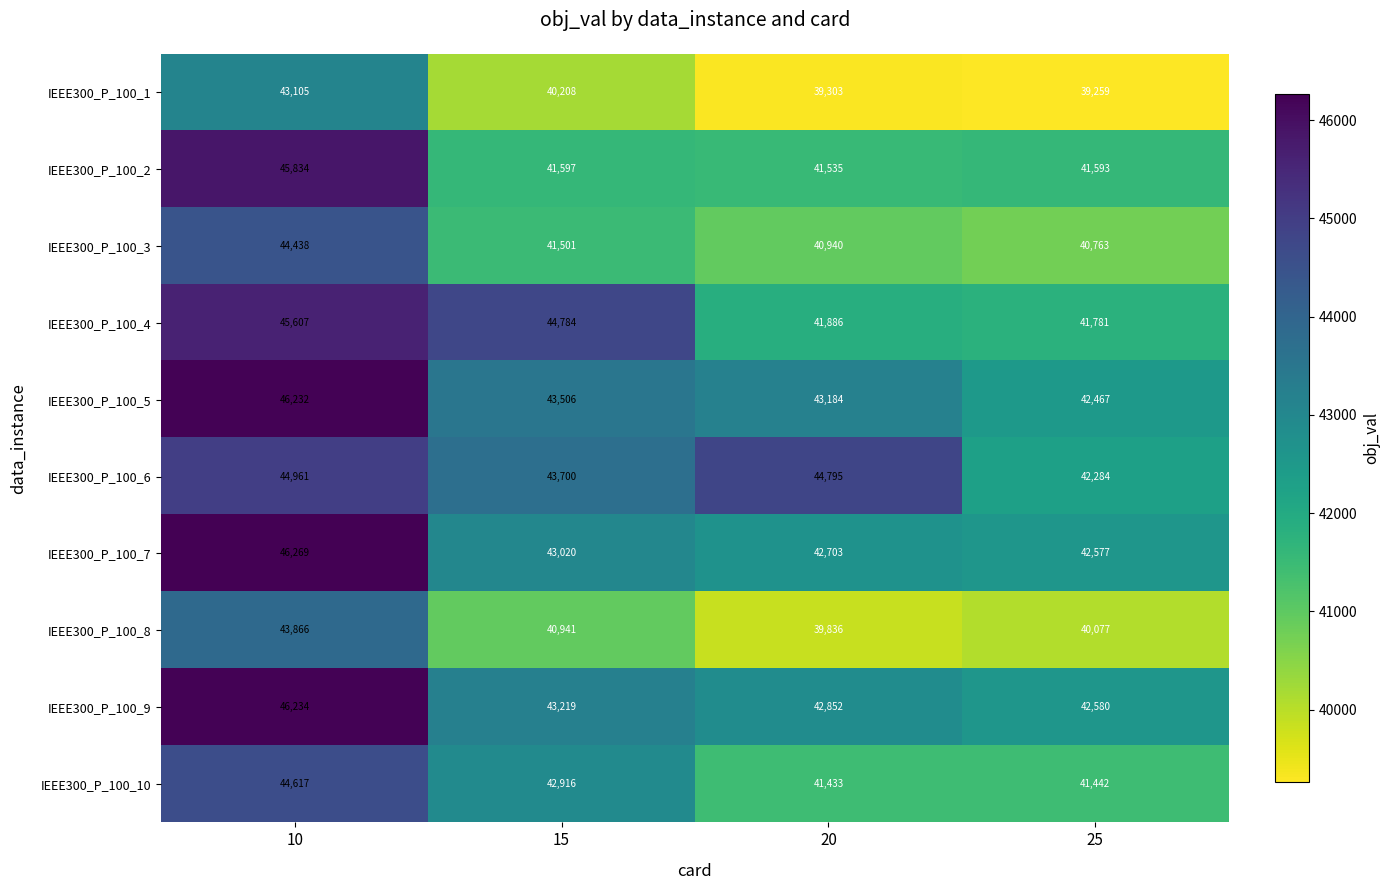

What is the spread (max minus min) of values at 10?

3164